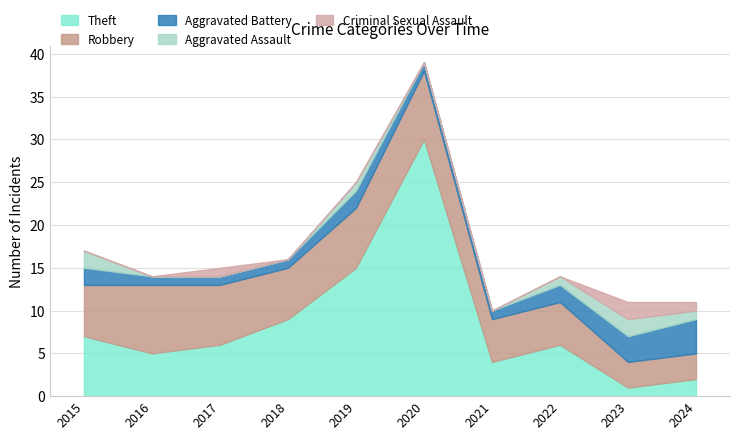

Reading left to right, extract all data points from this chart.

Theft: 7	5	6	9	15	30	4	6	1	2
Robbery: 6	8	7	6	7	8	5	5	3	3
Aggravated Battery: 2	1	1	1	2	1	1	2	3	4
Aggravated Assault: 2	0	0	0	1	0	0	1	2	1
Criminal Sexual Assault: 0	0	1	0	0	0	0	0	2	1